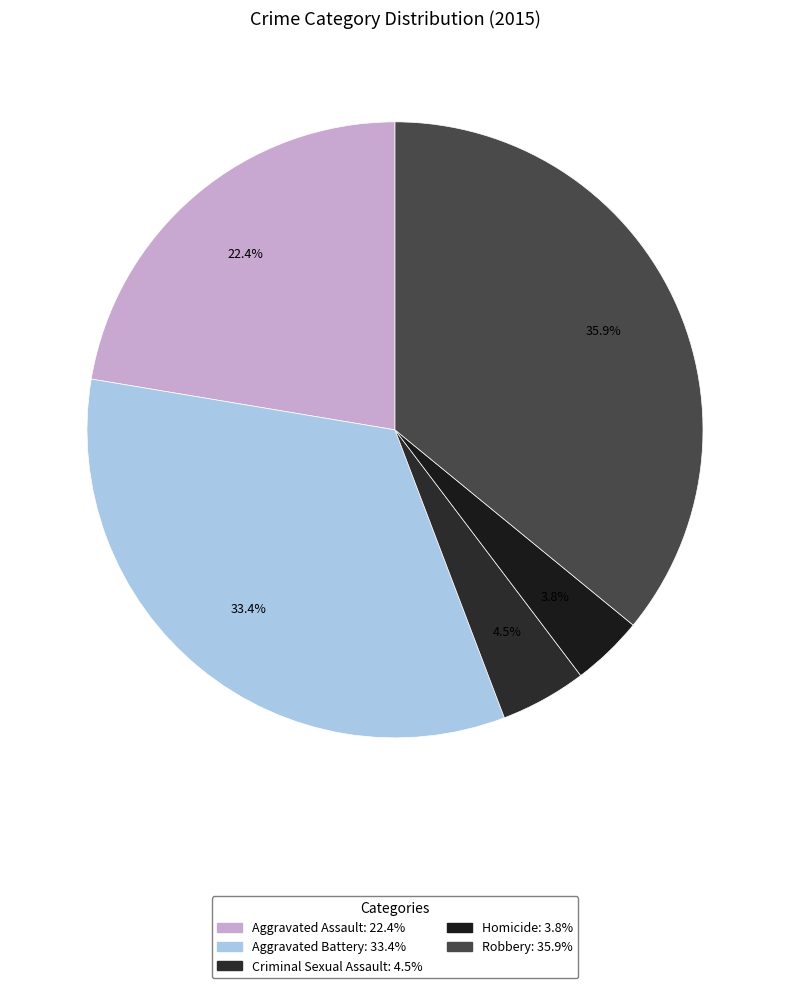

How many segments does this pie chart have?

5